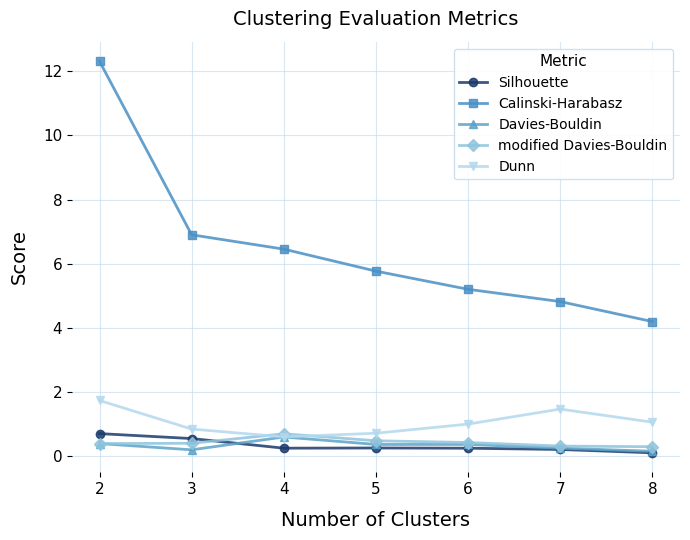

True or false: Calinski-Harabasz and modified Davies-Bouldin intersect in this chart.

False